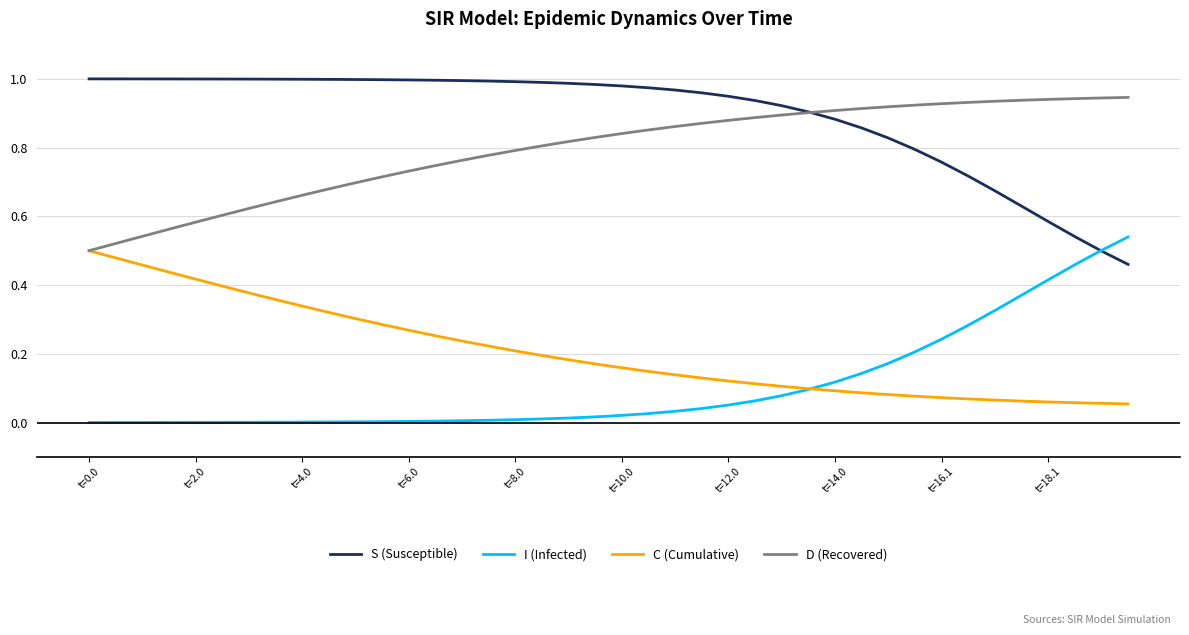

True or false: S (Susceptible) and C (Cumulative) intersect in this chart.

False